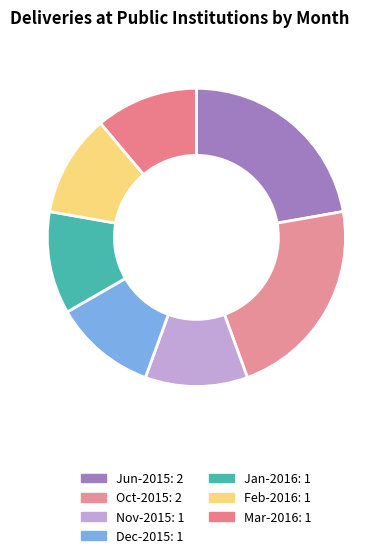

How many segments does this pie chart have?

7